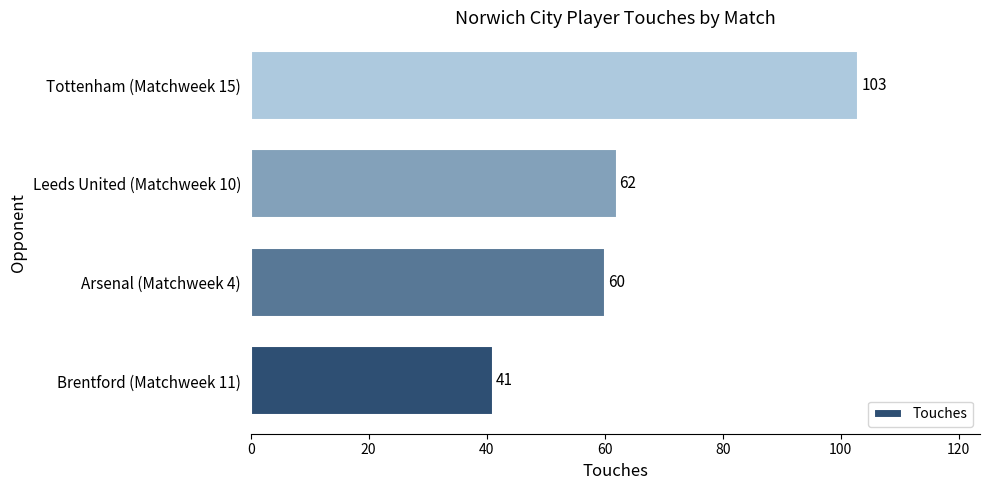

Which category has the highest value across all series?

Tottenham (Matchweek 15)